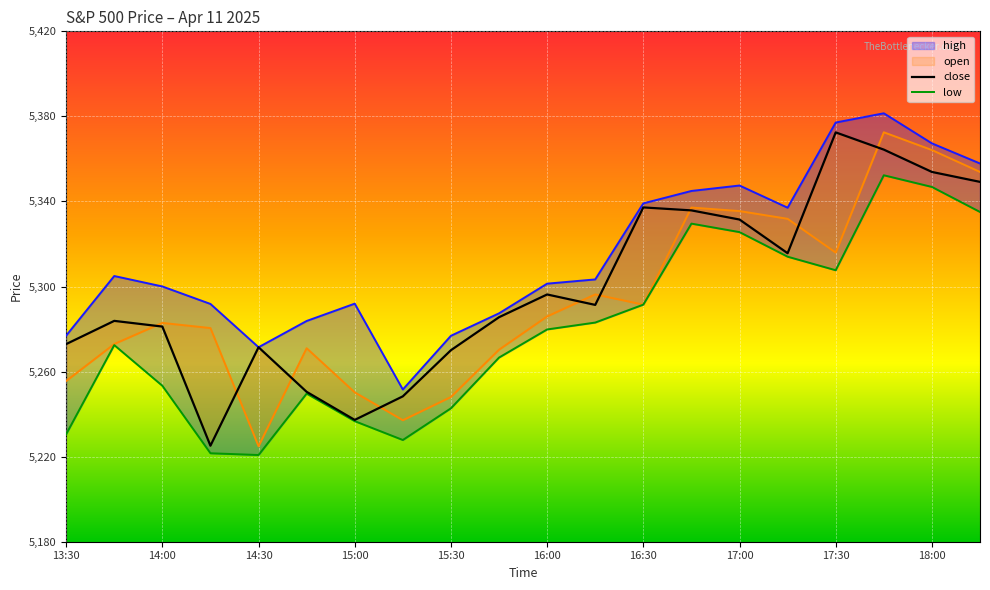

How many series are shown in this chart?

4